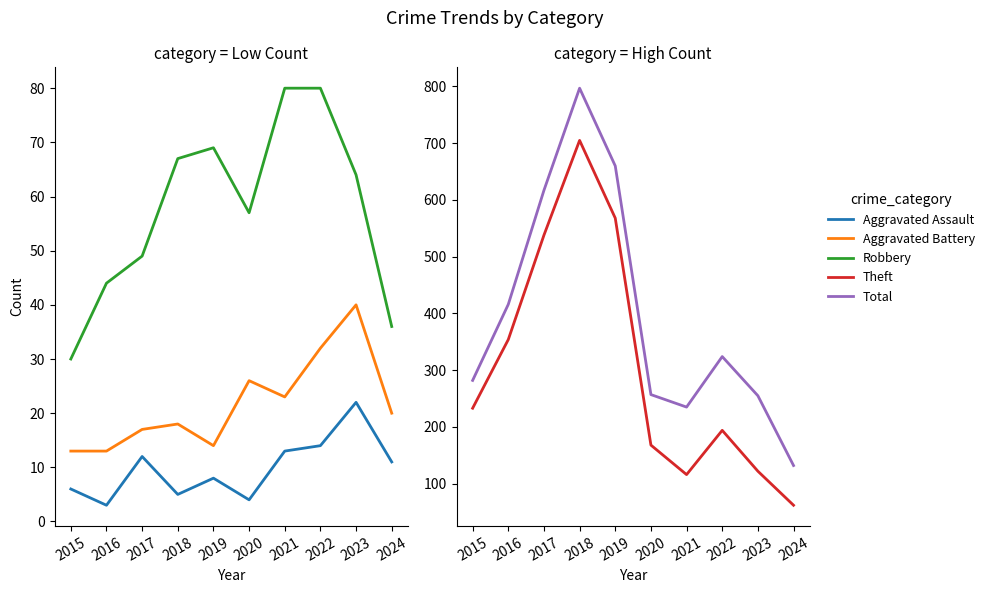

Read the Aggravated Battery value at 2024, to the nearest 5.

20